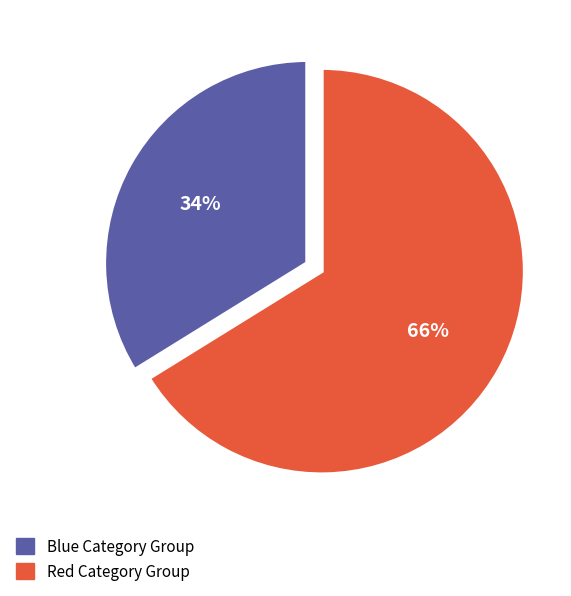

To the nearest percent, what is the average slice percentage?

50%